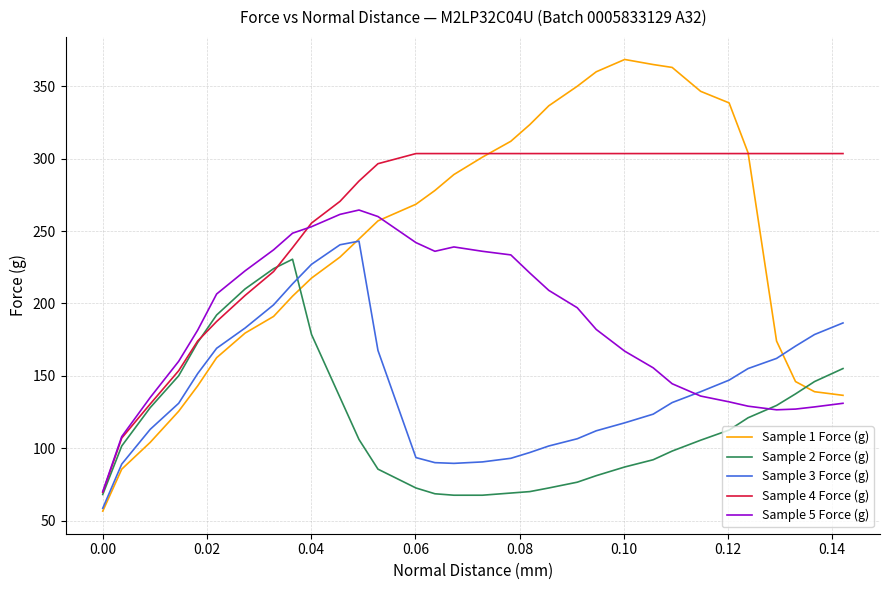

Which series has the widest spread of values?

Sample 1 Force (g)